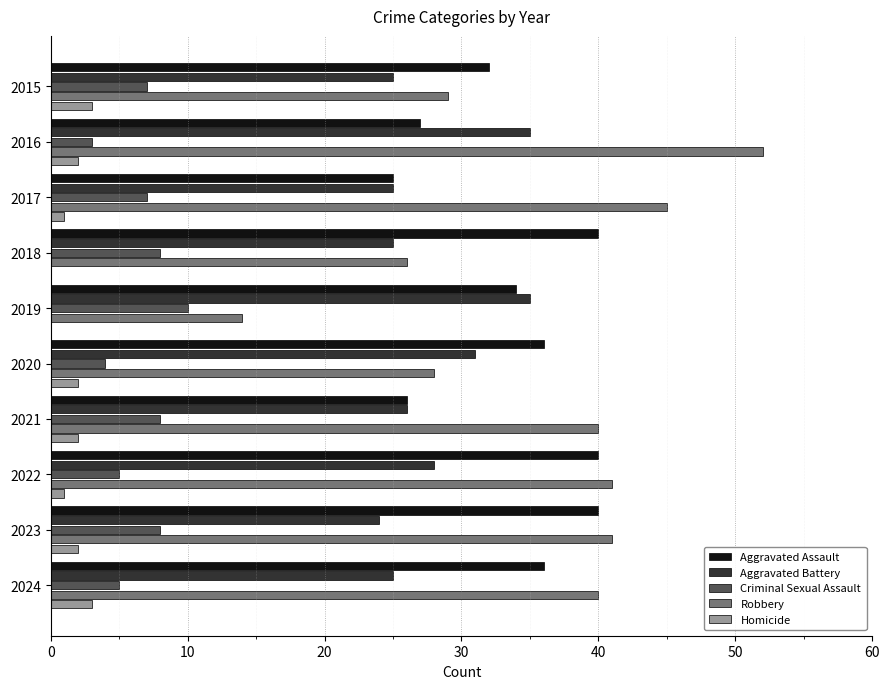

Is it true that Robbery equals 11 at 2017?

False